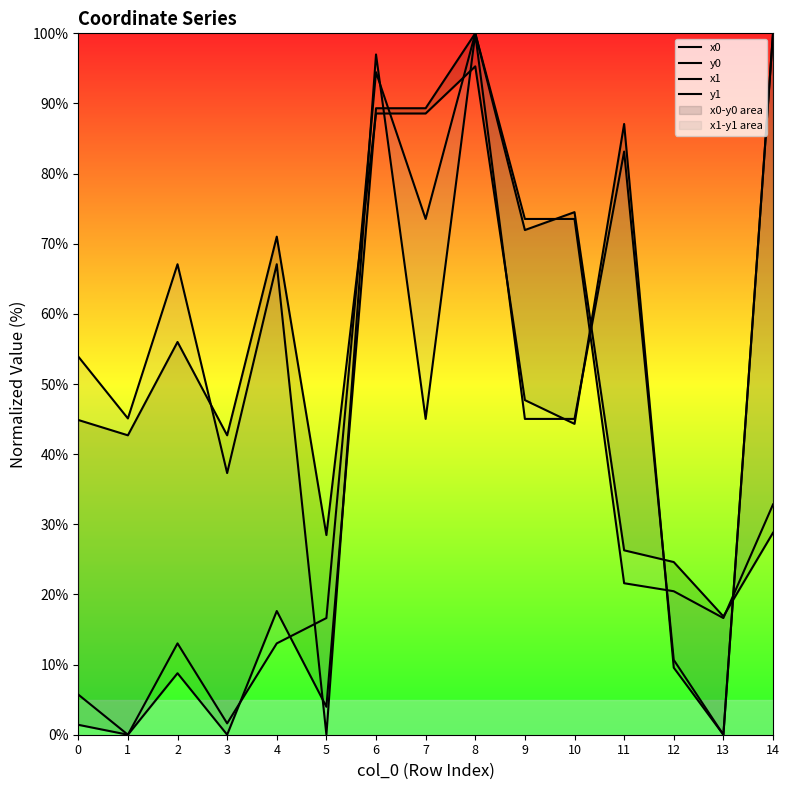

How many values in x0 are above zero?

13